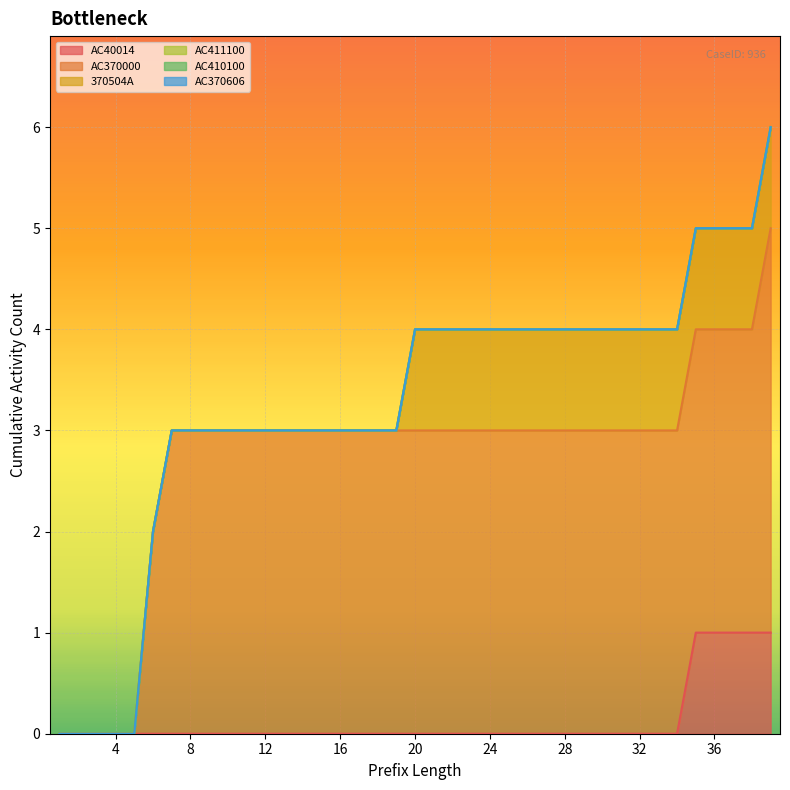

At which category is the sum across all series the highest?

39